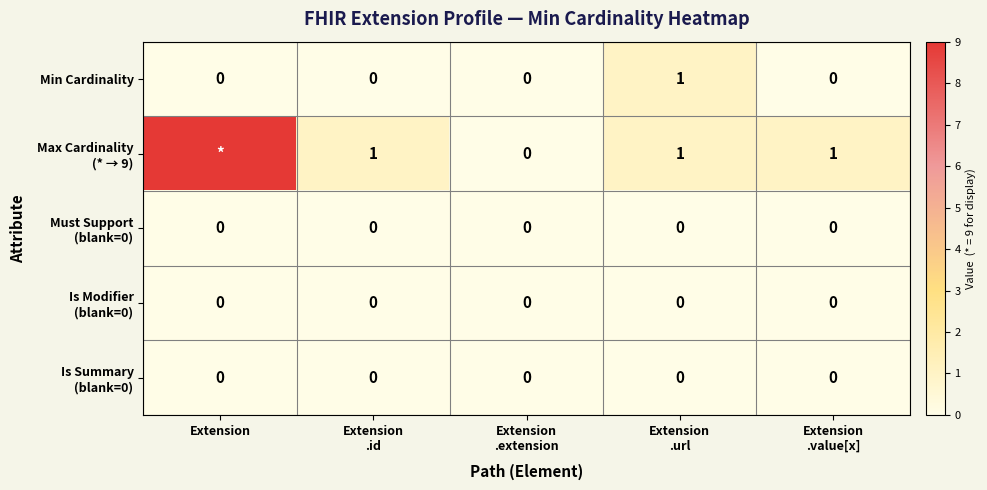

Which has a higher value, Extension
.url or Extension
.extension?

Extension
.url